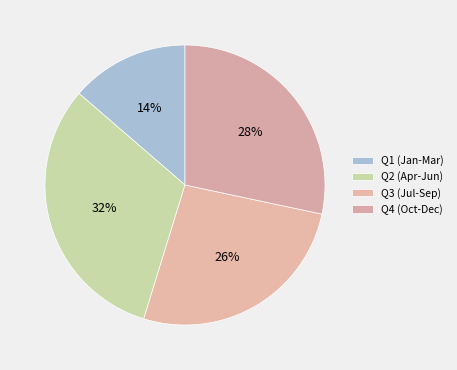

What is the largest slice in the pie chart?

Q2 (Apr-Jun)